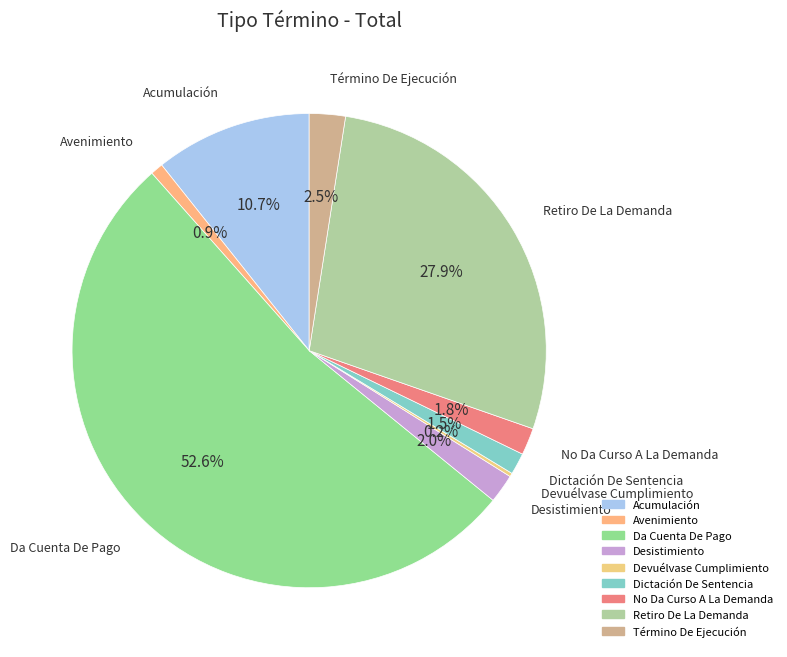

To the nearest percent, what is the average slice percentage?

11%